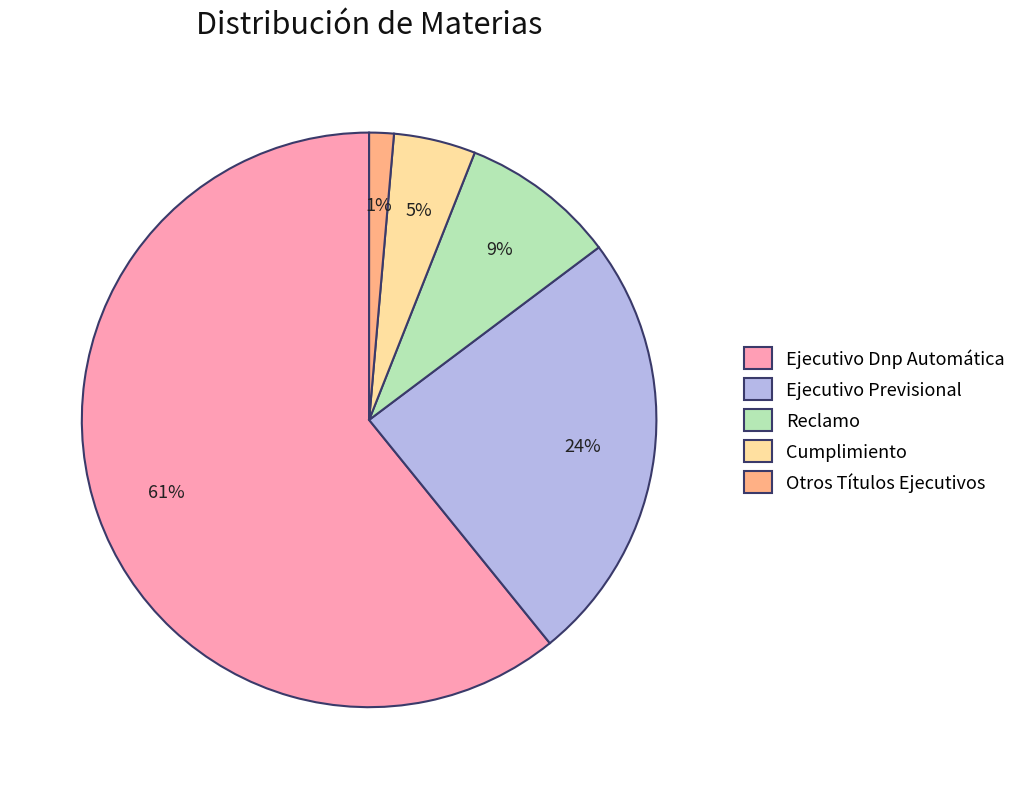

Which slice is the smallest?

Otros Títulos Ejecutivos